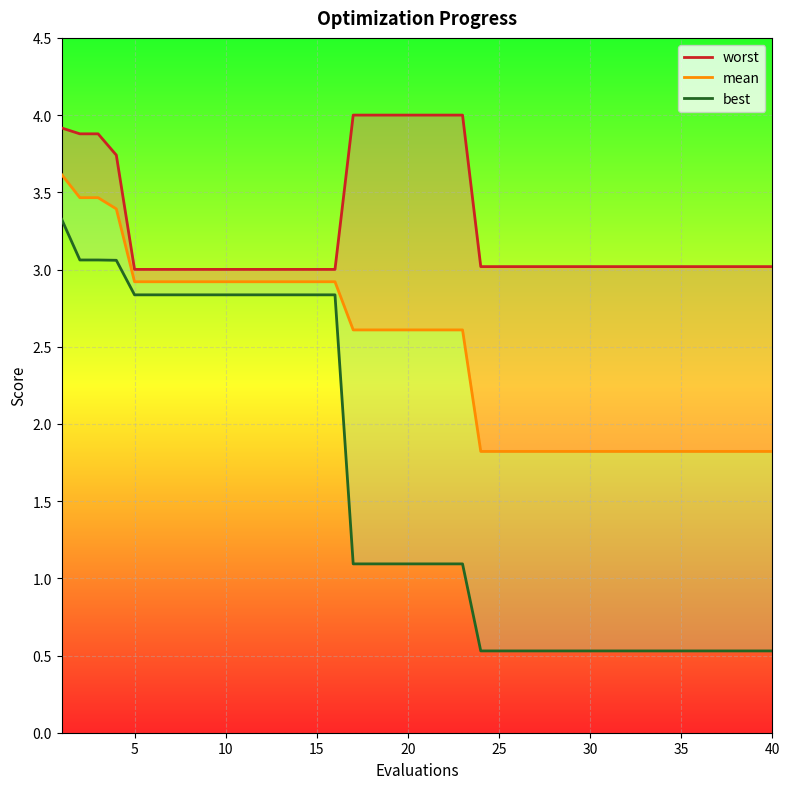

True or false: best and worst intersect in this chart.

False